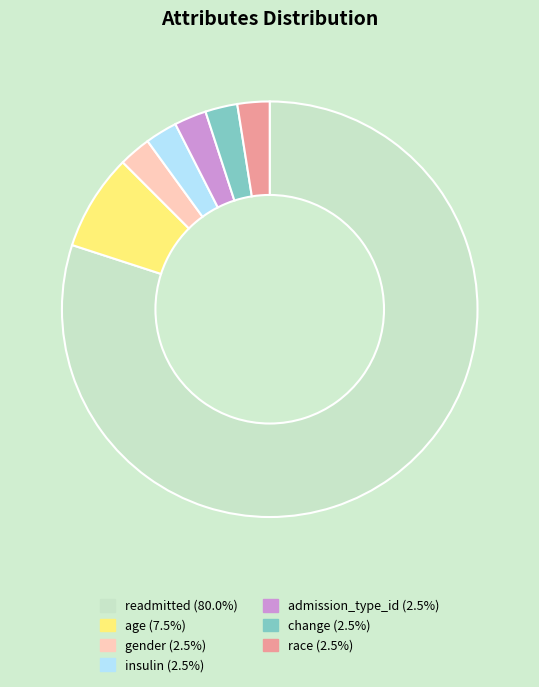

True or false: admission_type_id accounts for 2% of the total.

True